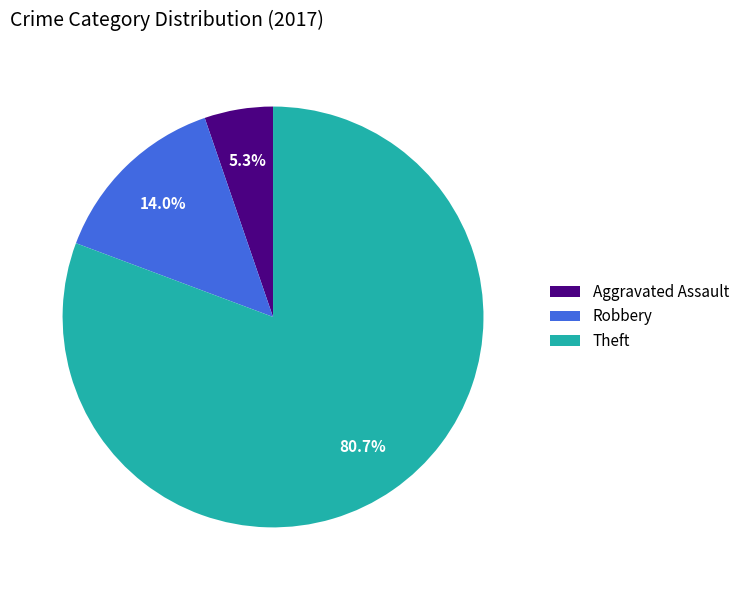

What percentage do Aggravated Assault and Theft together represent?

86.0%